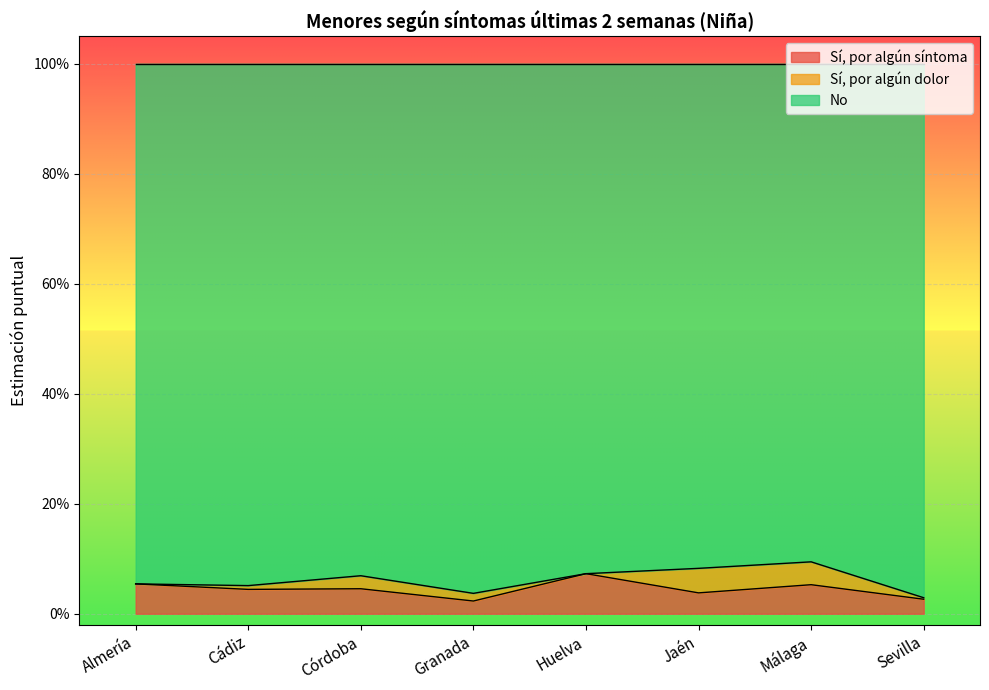

True or false: Sí, por algún síntoma and No intersect in this chart.

False